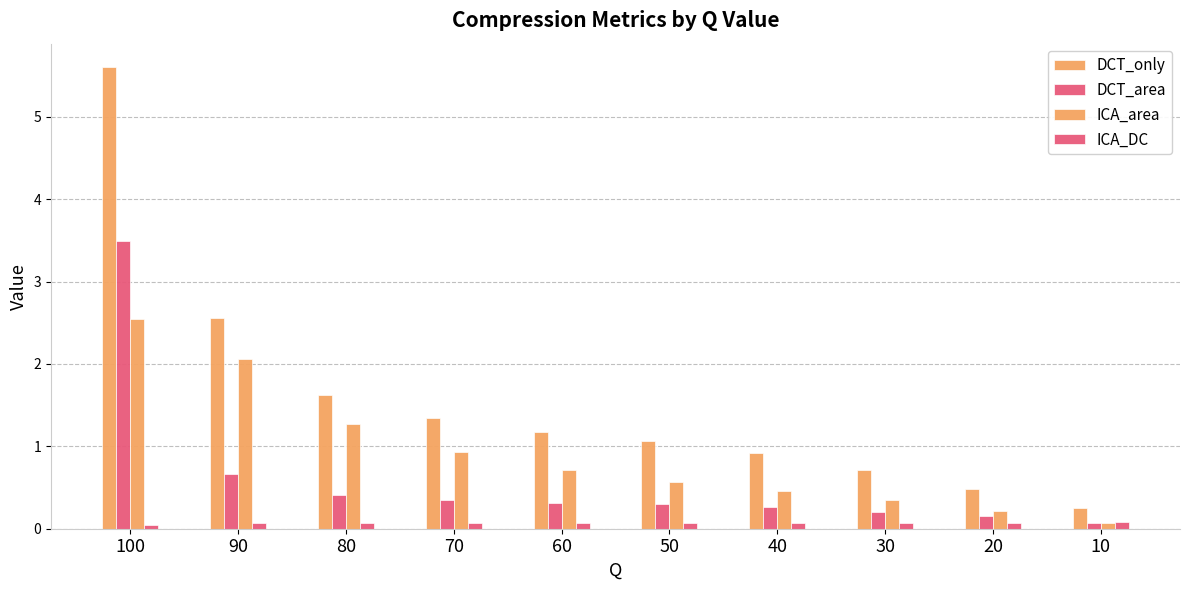

Does the chart contain stacked bars?

No